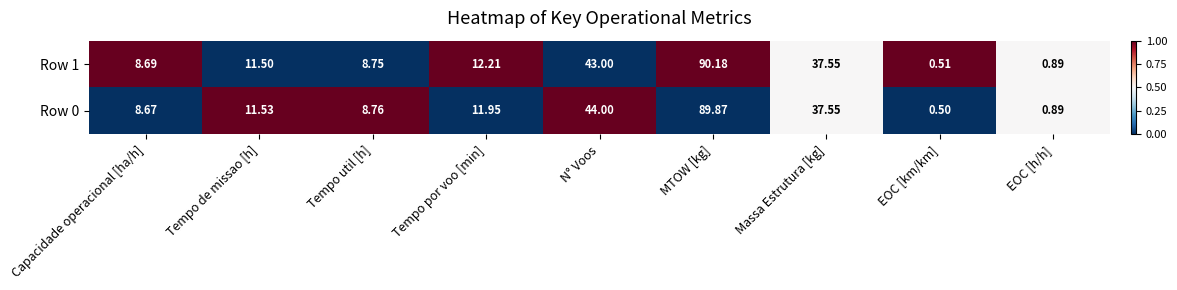

Where does the Row 1 series first go above 11?

Tempo de missao [h]